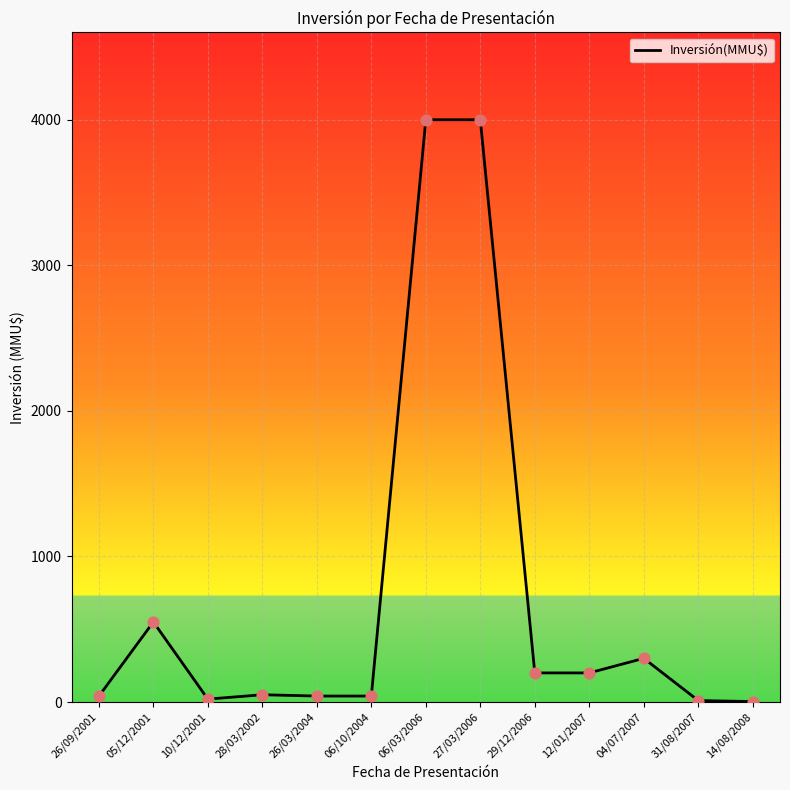

What is the change in value from 06/03/2006 to 29/12/2006?

-3800.0